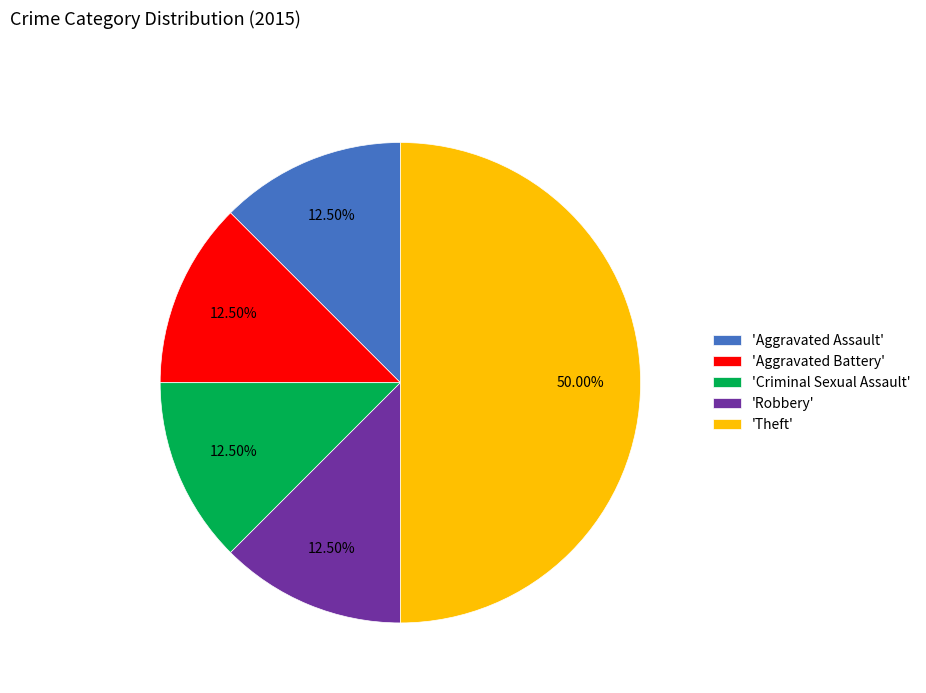

Combined, do 'Criminal Sexual Assault' and 'Aggravated Assault' account for over 50%?

No